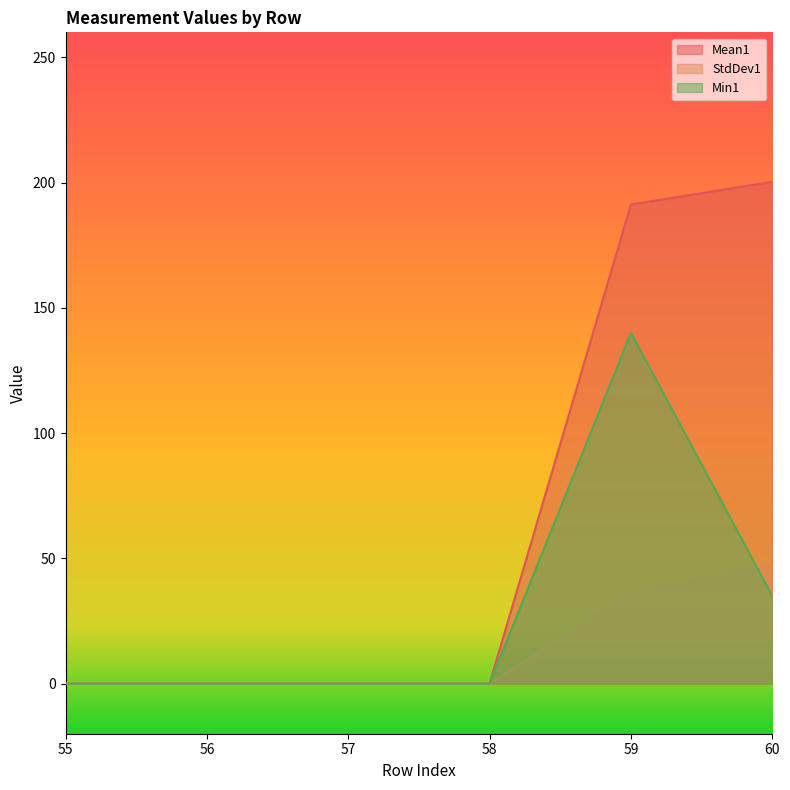

What is the difference between the highest and lowest values at 60?

165.3